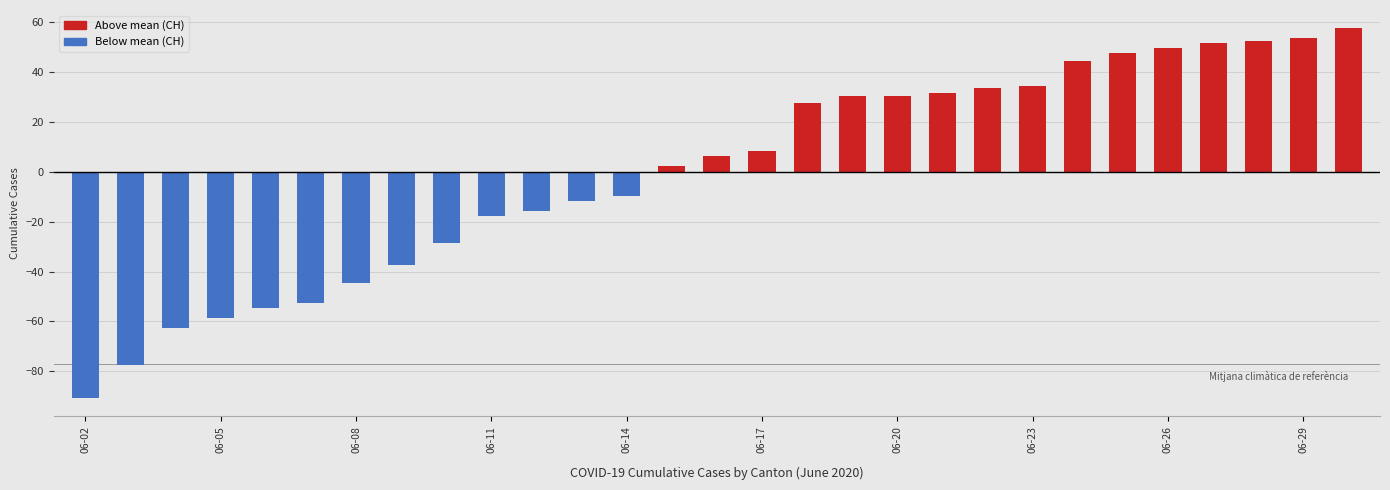

Reading left to right, transcribe all the data shown in this chart.

-90.6	-77.6	-62.6	-58.6	-54.6	-52.6	-44.6	-37.6	-28.6	-17.6	-15.6	-11.6	-9.6	2.4	6.4	8.4	27.4	30.4	30.4	31.4	33.4	34.4	44.4	47.4	49.4	51.4	52.4	53.4	57.4